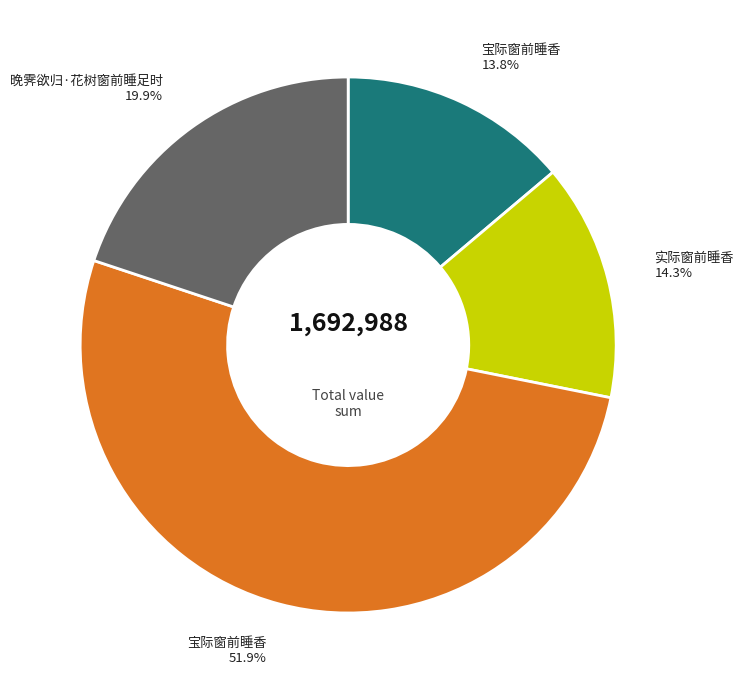

Is there any slice that represents more than half of the pie?

Yes